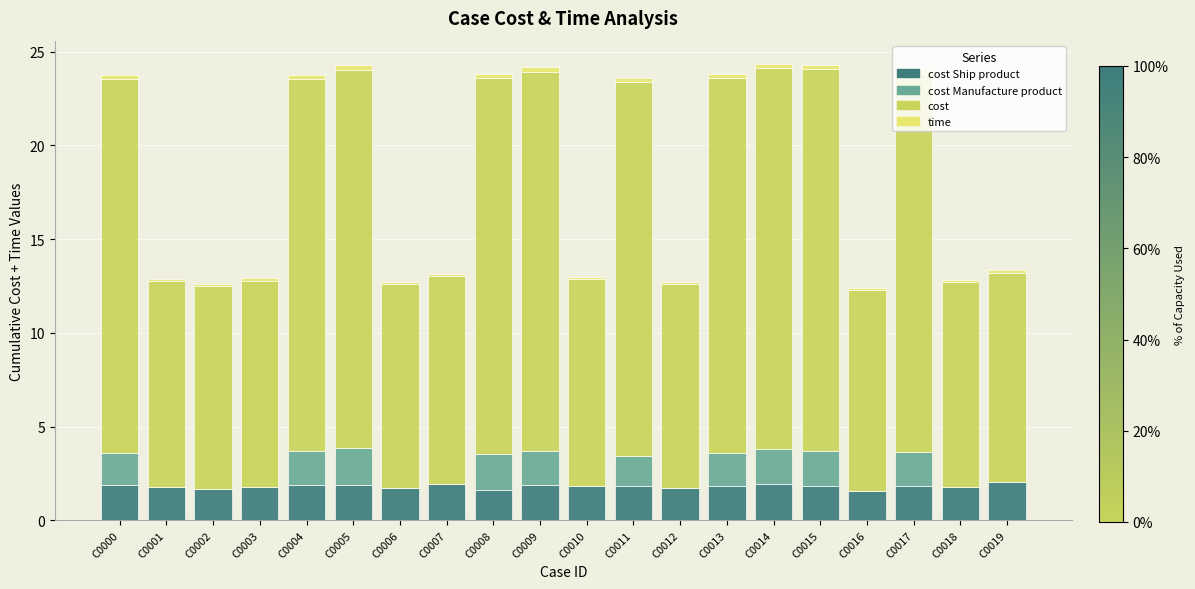

Does the chart contain stacked bars?

Yes